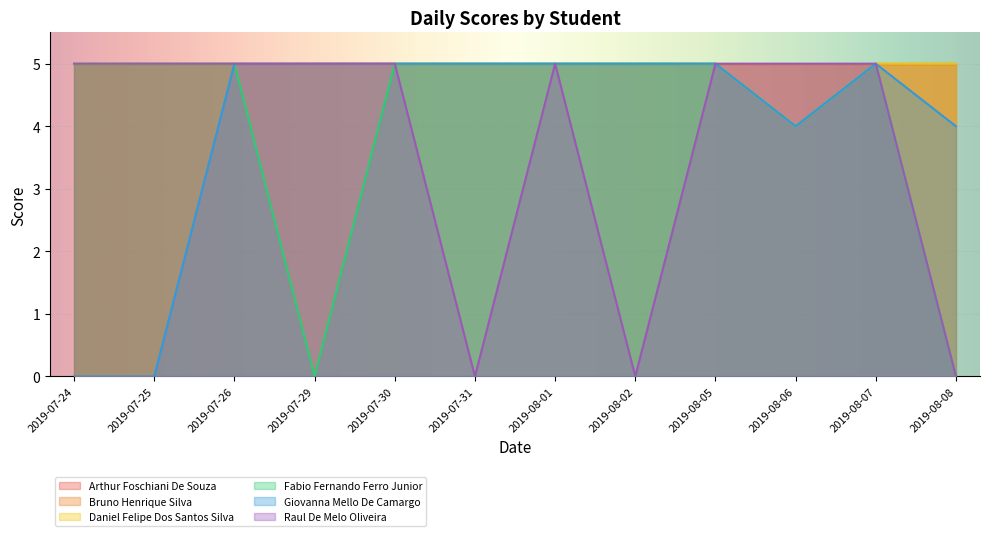

True or false: Giovanna Mello De Camargo has a value of 2 at 2019-08-05.

False